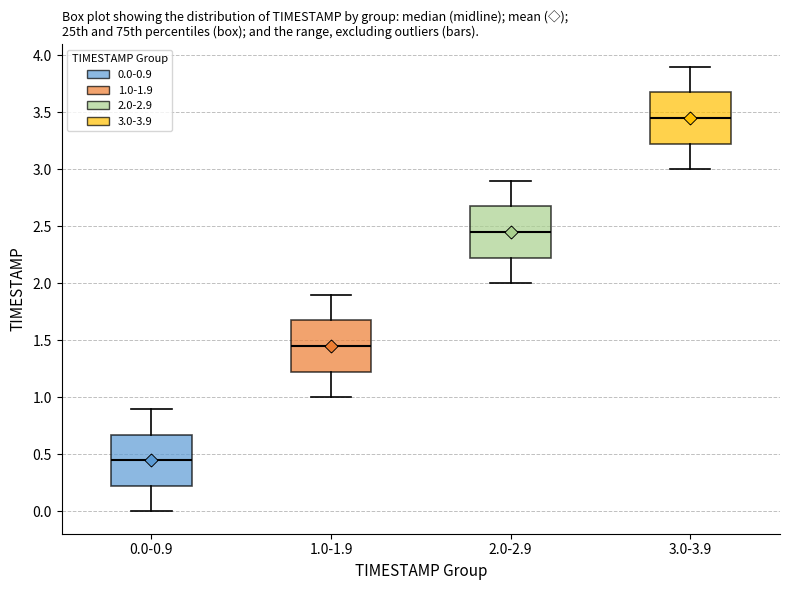

Reading left to right, transcribe this box plot: for each box, give where its median line is, the range the box spans, and where its two whiskers end, as read against the y-axis. The values are not printed on the chart, so give them approximately, as read against the axis.

0.0-0.9: median 0.45, box 0.25 to 0.70, whiskers 0.00 to 0.90
1.0-1.9: median 1.45, box 1.25 to 1.70, whiskers 1.00 to 1.90
2.0-2.9: median 2.45, box 2.25 to 2.70, whiskers 2.00 to 2.90
3.0-3.9: median 3.45, box 3.25 to 3.70, whiskers 3.00 to 3.90